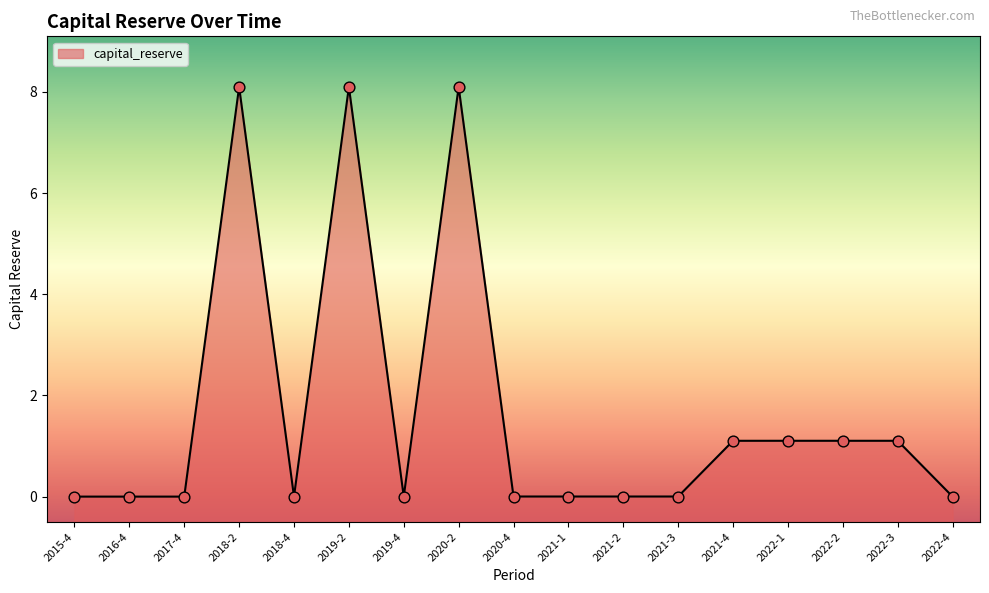

What is the change in value from 2021-3 to 2022-2?

+1.1